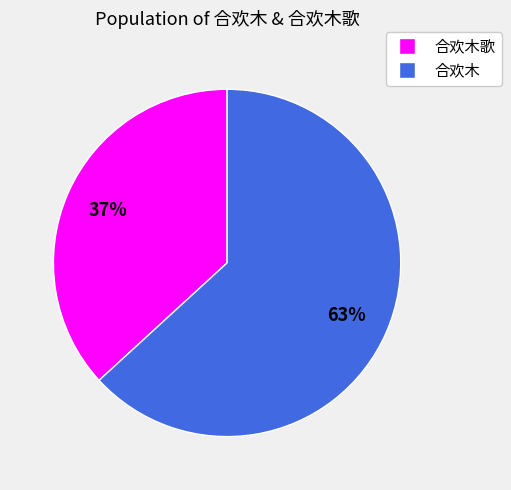

To the nearest percent, what is the difference between the largest and smallest slice percentages?

26%